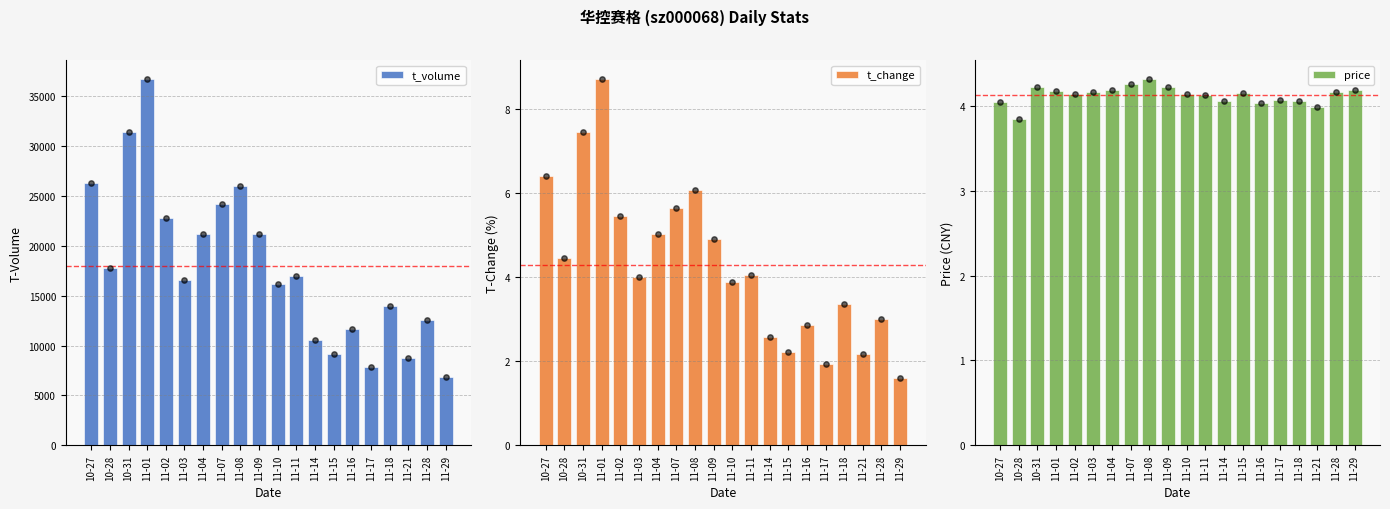

Which series reaches the maximum Y coordinate?

t_volume